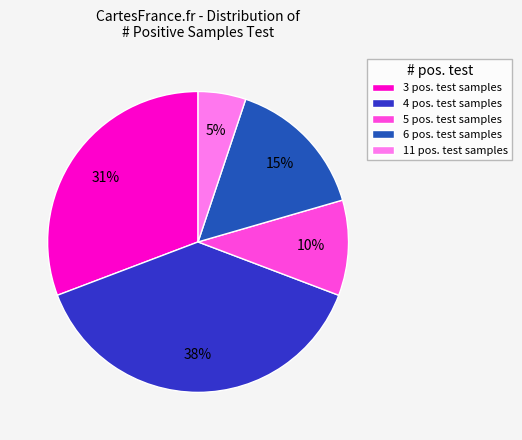

To the nearest percent, what is the difference between the largest and smallest slice percentages?

33%